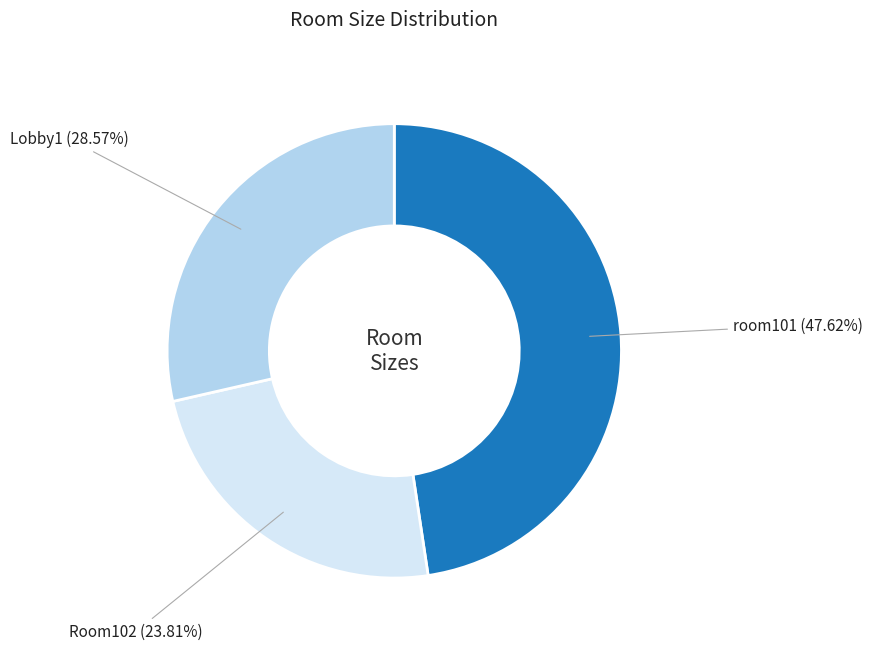

Does any single category account for the majority?

No